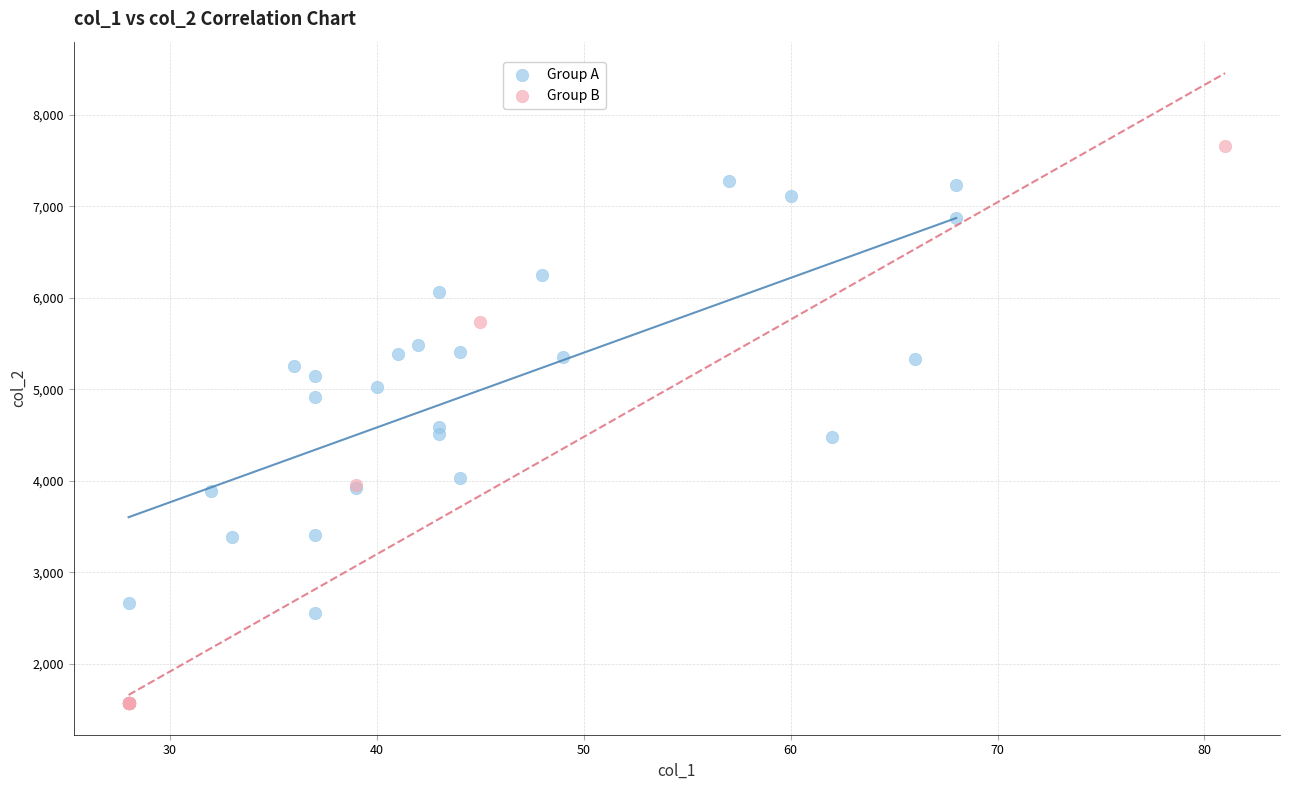

Which series reaches the maximum Y coordinate?

Group B